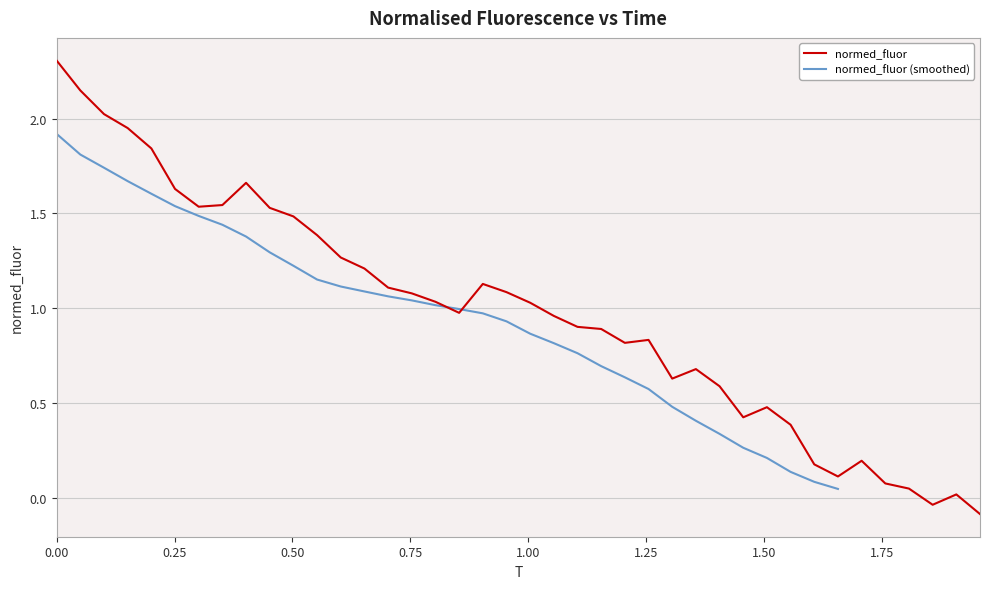

Reading right to left, extract all data points from this chart.

-0.1	0.0	-0.0	0.0	0.1	0.2	0.1	0.2	0.4	0.5	0.4	0.6	0.7	0.6	0.8	0.8	0.9	0.9	1.0	1.0	1.1	1.1	1.0	1.0	1.1	1.1	1.2	1.3	1.4	1.5	1.5	1.7	1.5	1.5	1.6	1.8	1.9	2.0	2.1	2.3